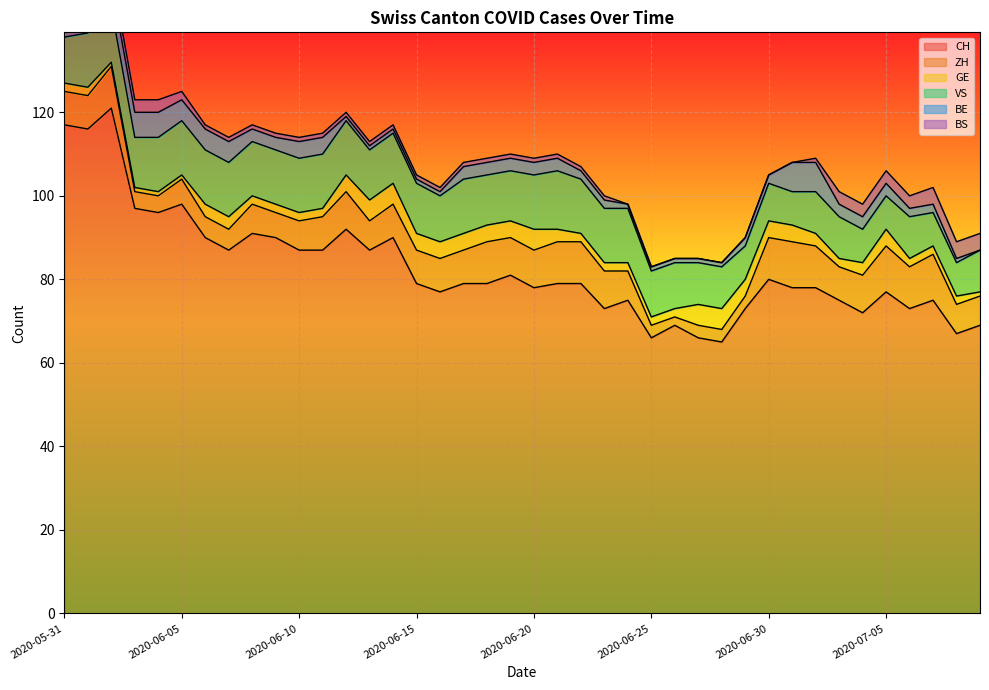

Count the VS values in the range 10 to 13.

32